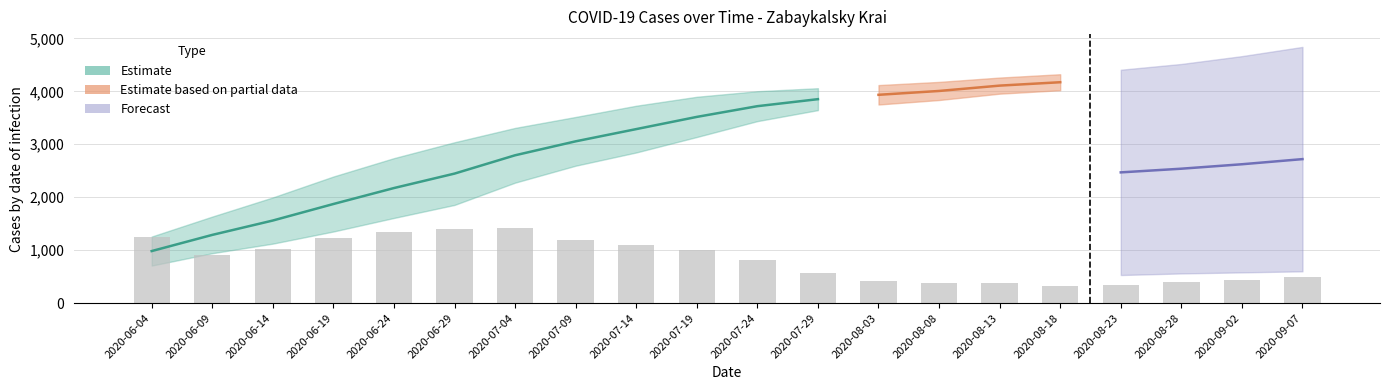

How many bars are there in total?

20